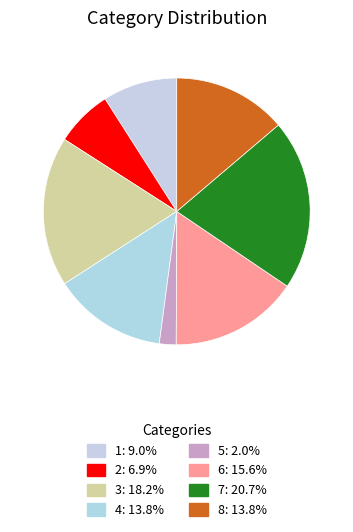

How many segments does this pie chart have?

8